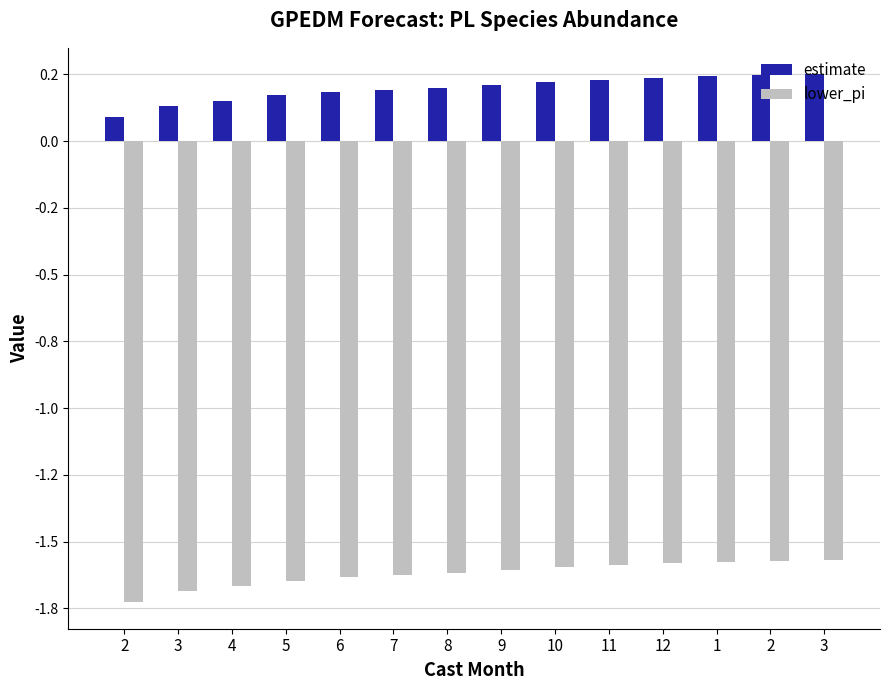

What is the difference between the highest and lowest values at 2?

1.8